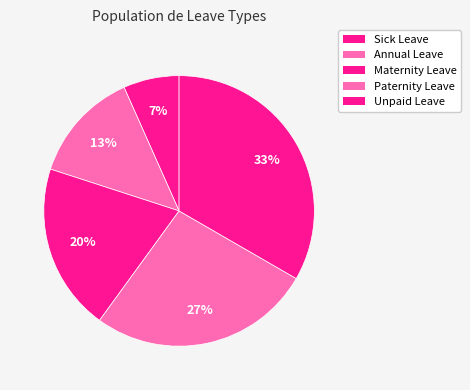

What percentage is the Maternity Leave slice, to the nearest percent?

20%